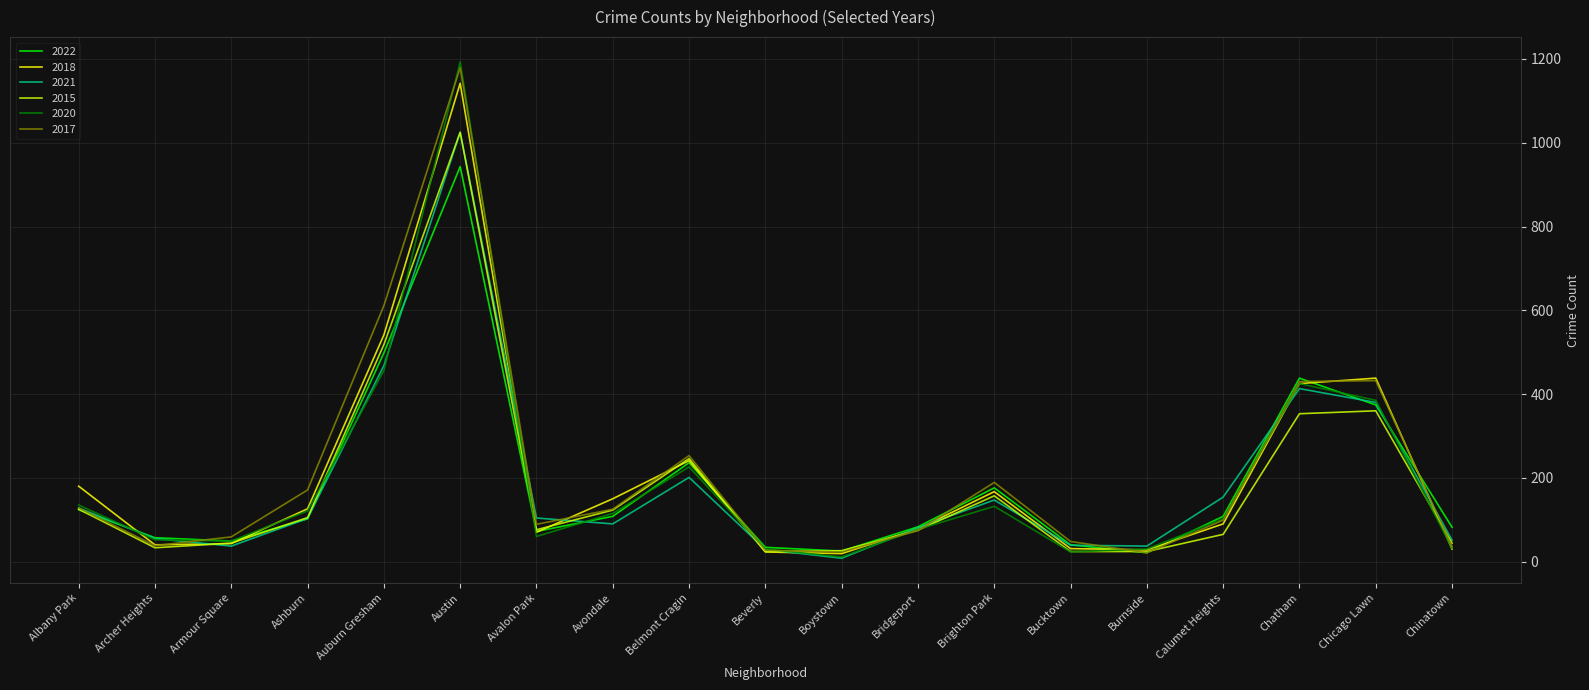

Which series has the largest range (max minus min)?

2020